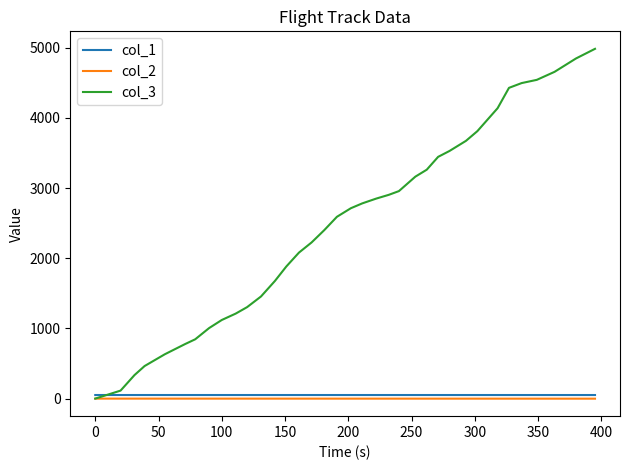

Which series has the largest range (max minus min)?

col_3